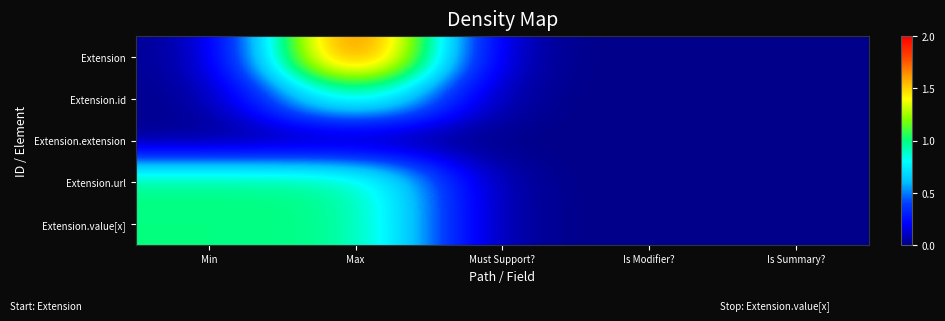

Reading right to left, extract all data points from this chart.

Extension: Is Summary?=0	Is Modifier?=0	Must Support?=0	Max=2	Min=0
Extension.id: Is Summary?=0	Is Modifier?=0	Must Support?=0	Max=1	Min=0
Extension.extension: Is Summary?=0	Is Modifier?=0	Must Support?=0	Max=0	Min=0
Extension.url: Is Summary?=0	Is Modifier?=0	Must Support?=0	Max=1	Min=1
Extension.value[x]: Is Summary?=0	Is Modifier?=0	Must Support?=0	Max=1	Min=1